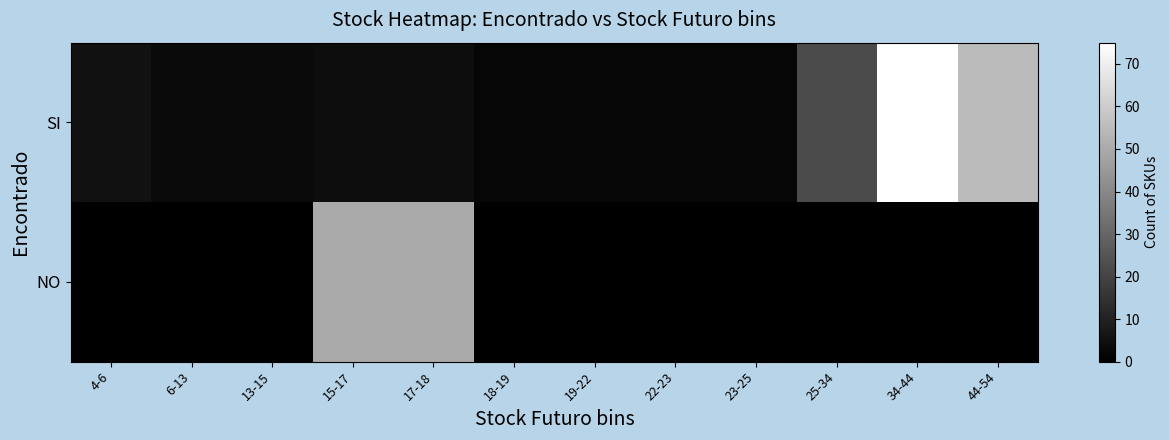

Reading left to right, list all the values displayed in this chart.

SI: 4-6=5	6-13=3	13-15=3	15-17=4	17-18=4	18-19=2	19-22=2	22-23=2	23-25=2	25-34=22	34-44=75	44-54=55
NO: 4-6=0	6-13=0	13-15=0	15-17=50	17-18=50	18-19=0	19-22=0	22-23=0	23-25=0	25-34=0	34-44=0	44-54=0